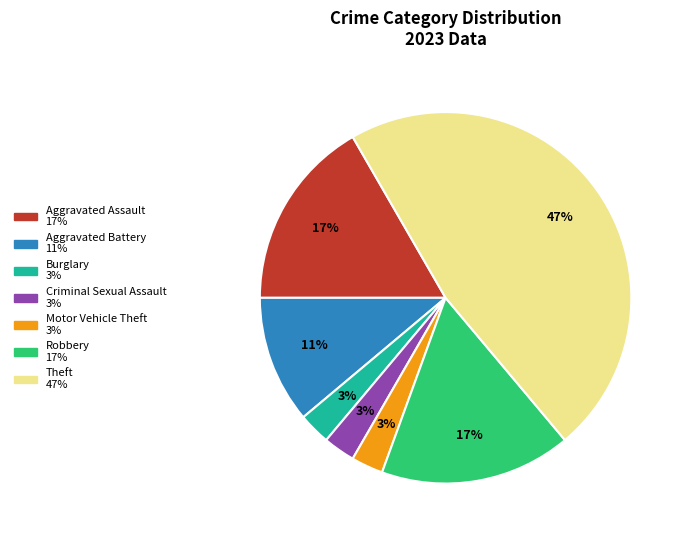

Count the number of slices in the pie.

7